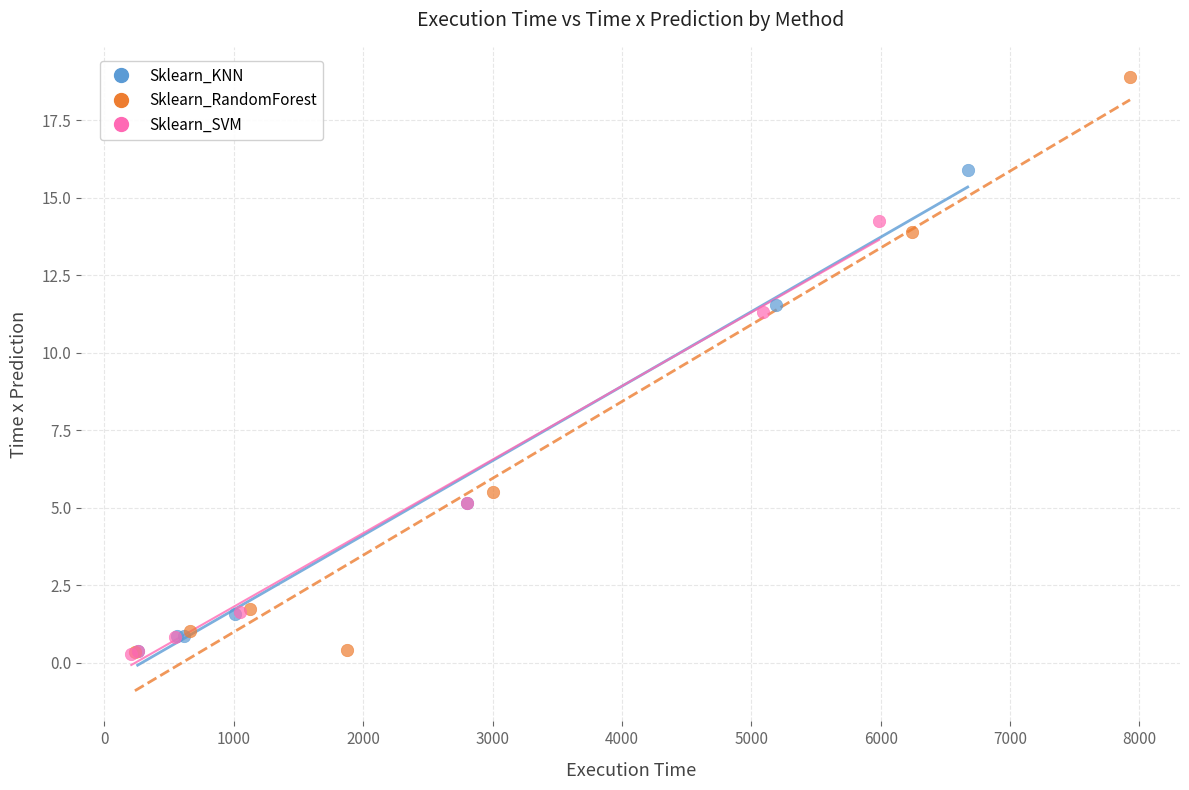

Which series has the largest Y range (max minus min)?

Sklearn_RandomForest